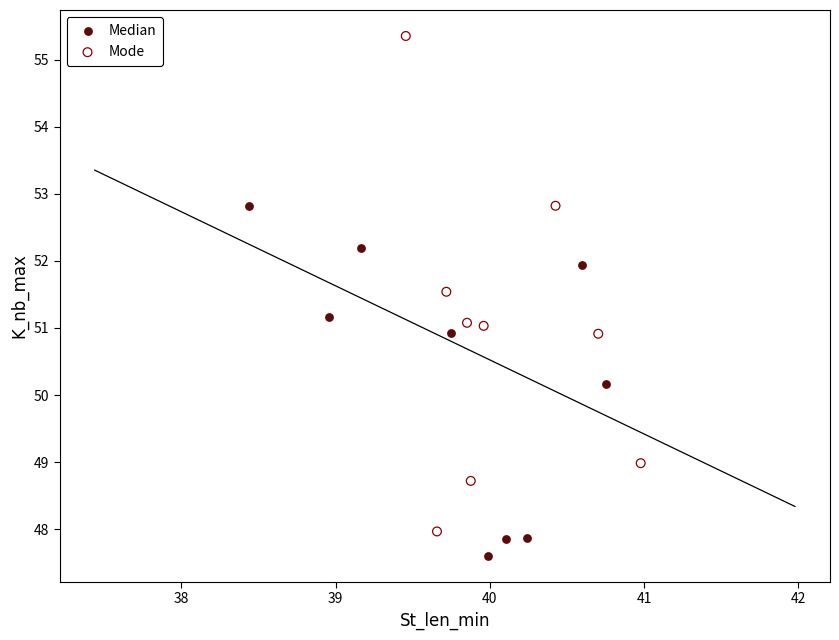

Which series has the widest spread of Y values?

Mode